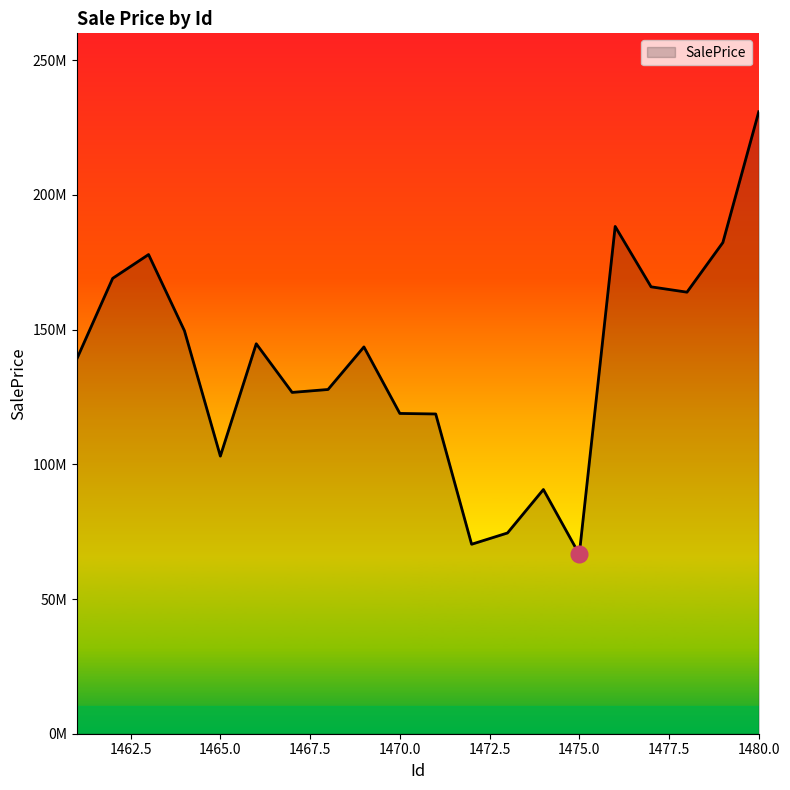

Does the chart display data point markers on the line(s)?

No